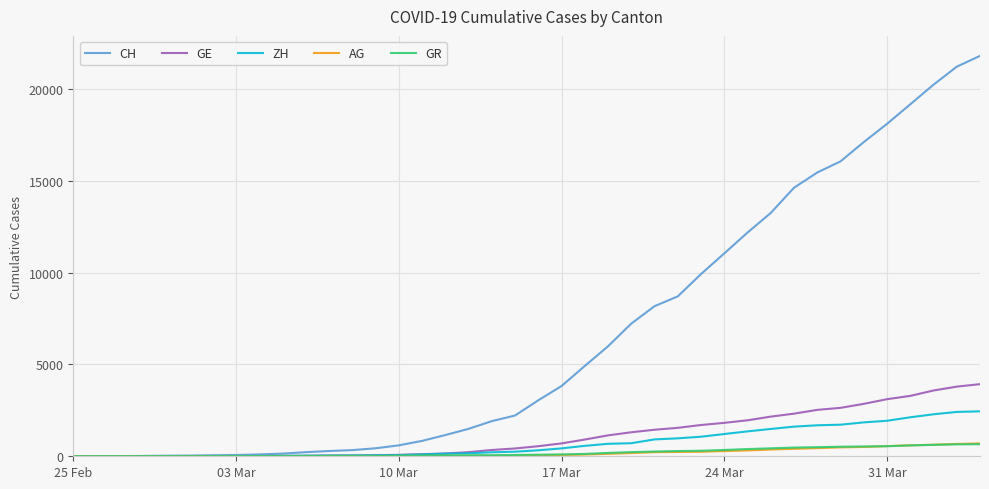

Which series has the largest total across all categories?

CH